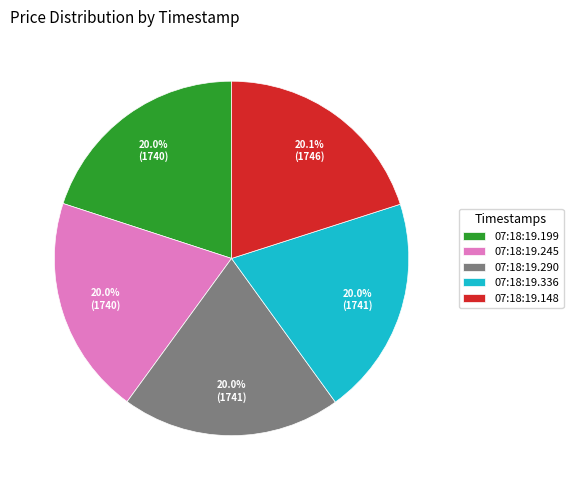

How much of the chart is everything except 07:18:19.148?

79.9%